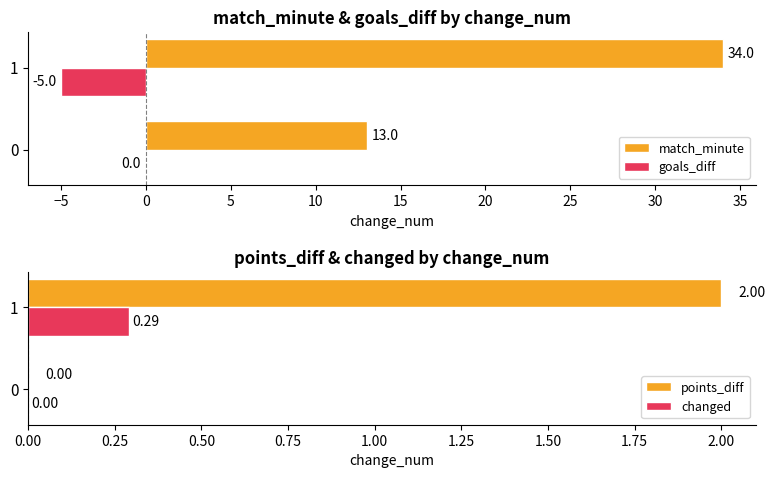

Count the number of categories in the chart.

2